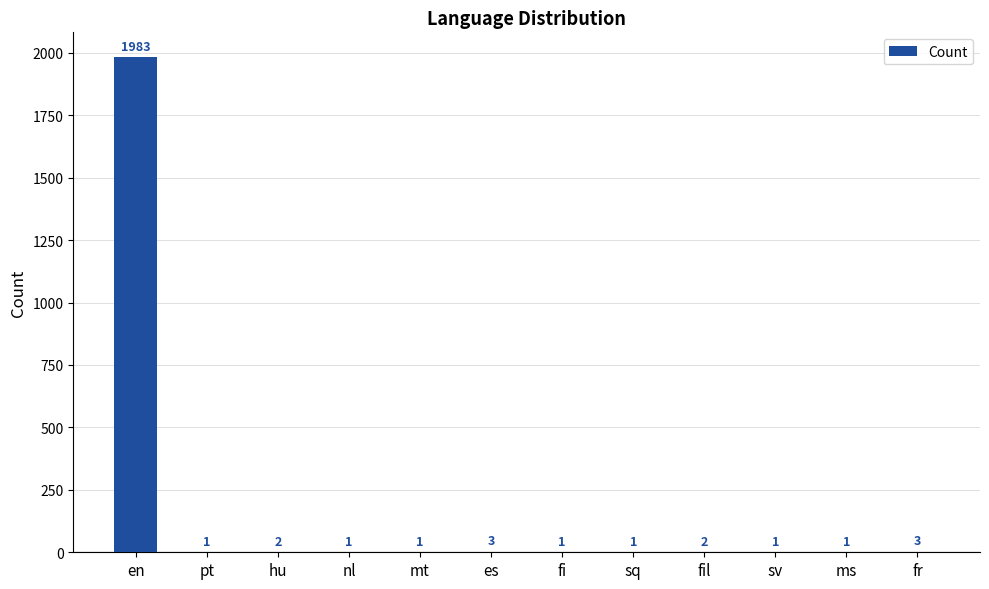

Is it true that the value at ms is 1?

True